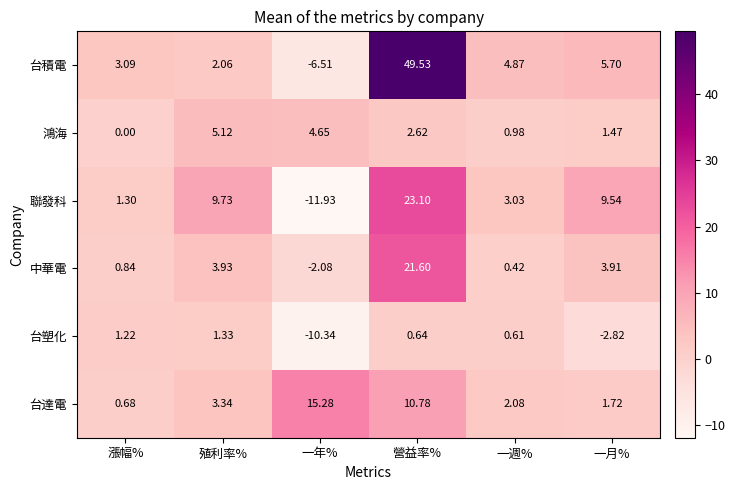

Count the number of data series in this chart.

6